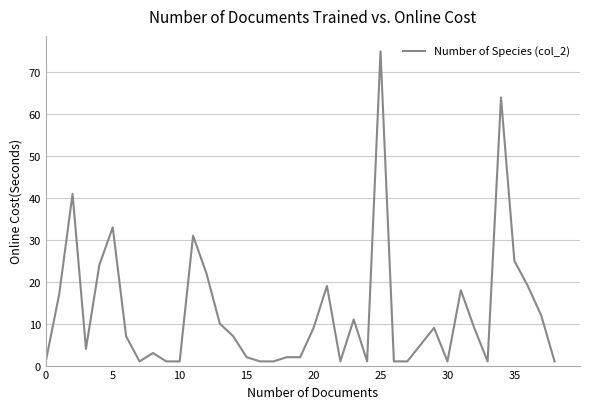

Does the chart display data point markers on the line(s)?

No